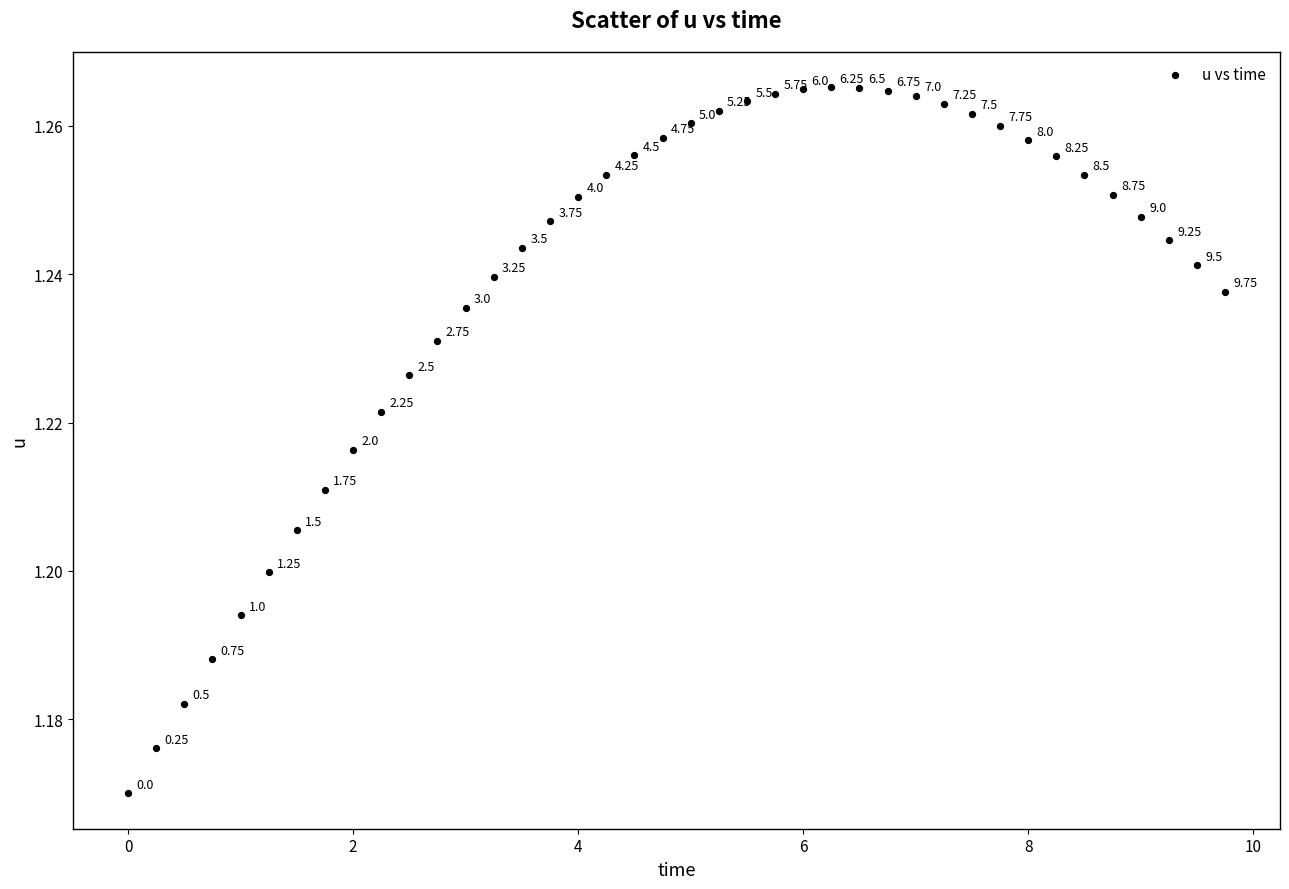

How many data points are displayed?

40